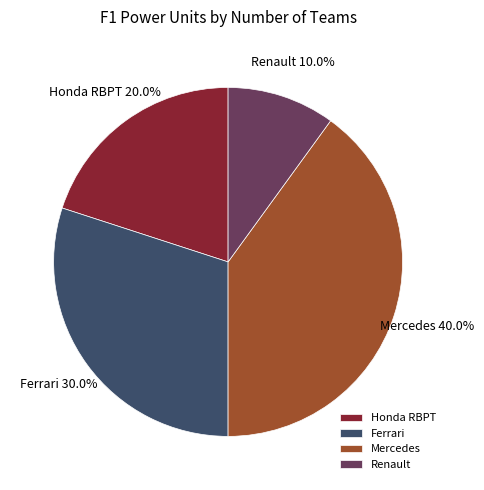

To the nearest percent, what portion does Mercedes represent?

40%